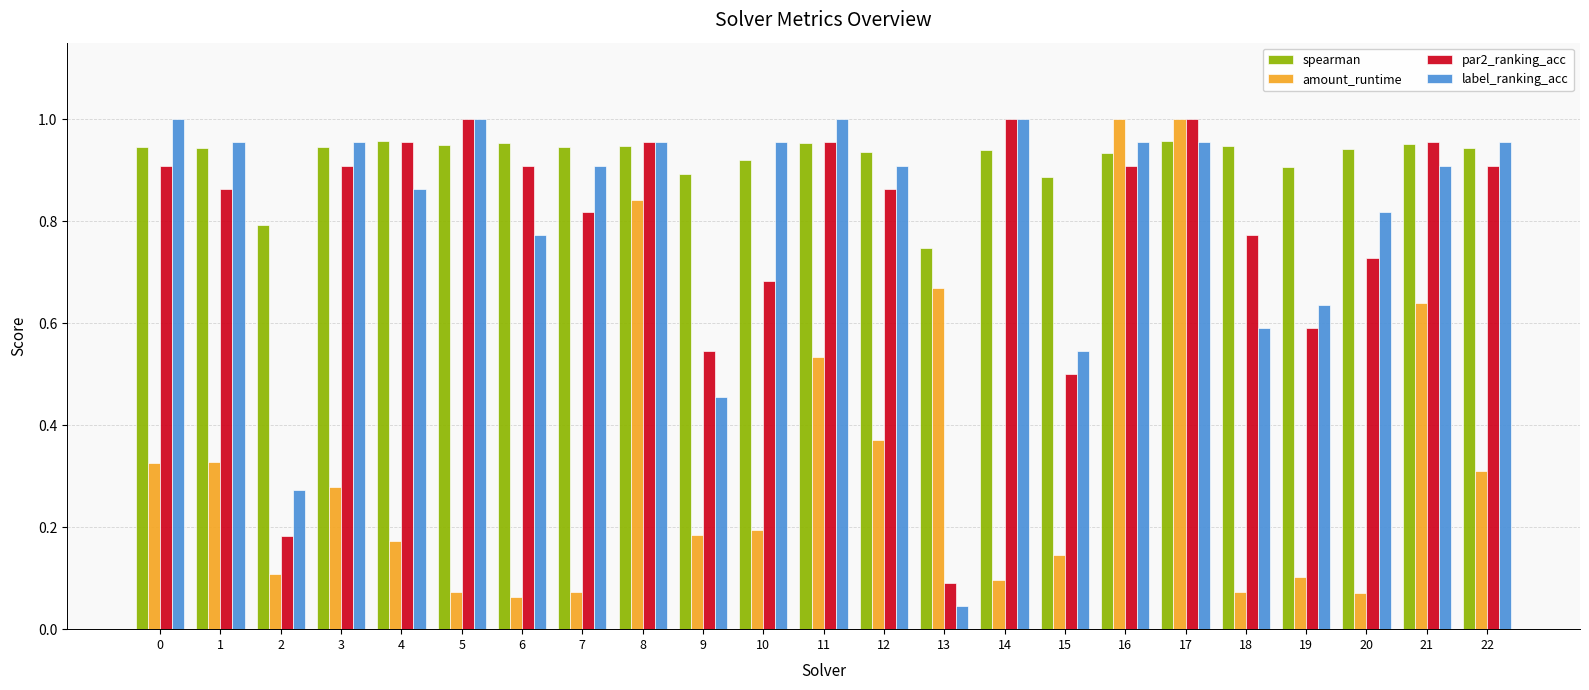

What is the sum of the spearman values at 20 and 19?

1.8